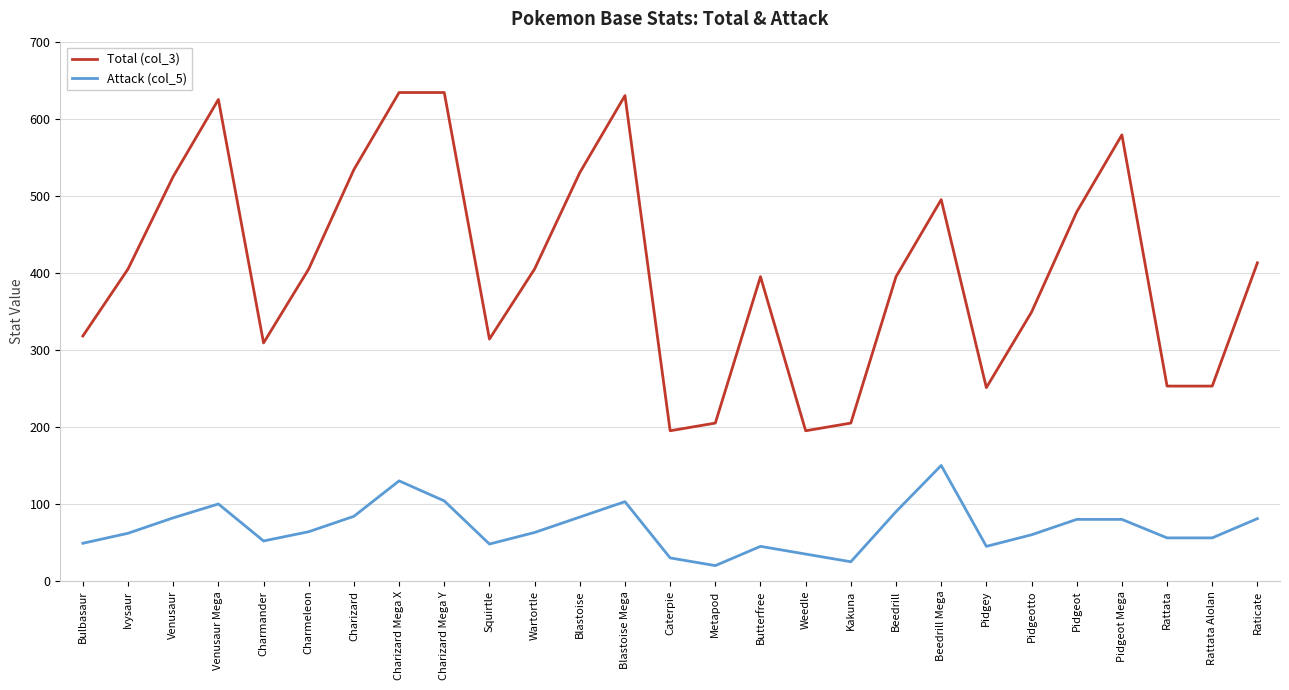

What is the highest value of the Total (col_3) series?

634